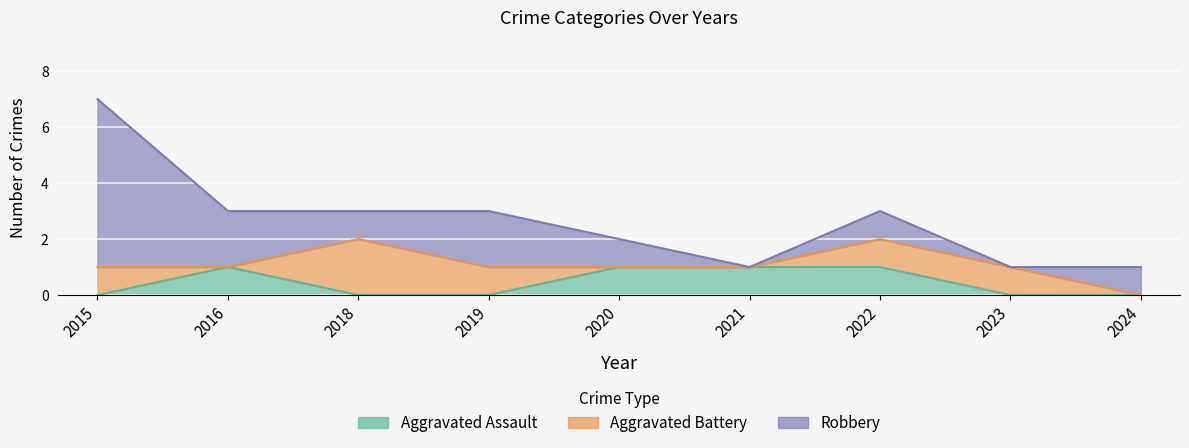

Reading right to left, transcribe all the data shown in this chart.

Aggravated Assault: 0	0	1	1	1	0	0	1	0
Aggravated Battery: 0	1	1	0	0	1	2	0	1
Robbery: 1	0	1	0	1	2	1	2	6